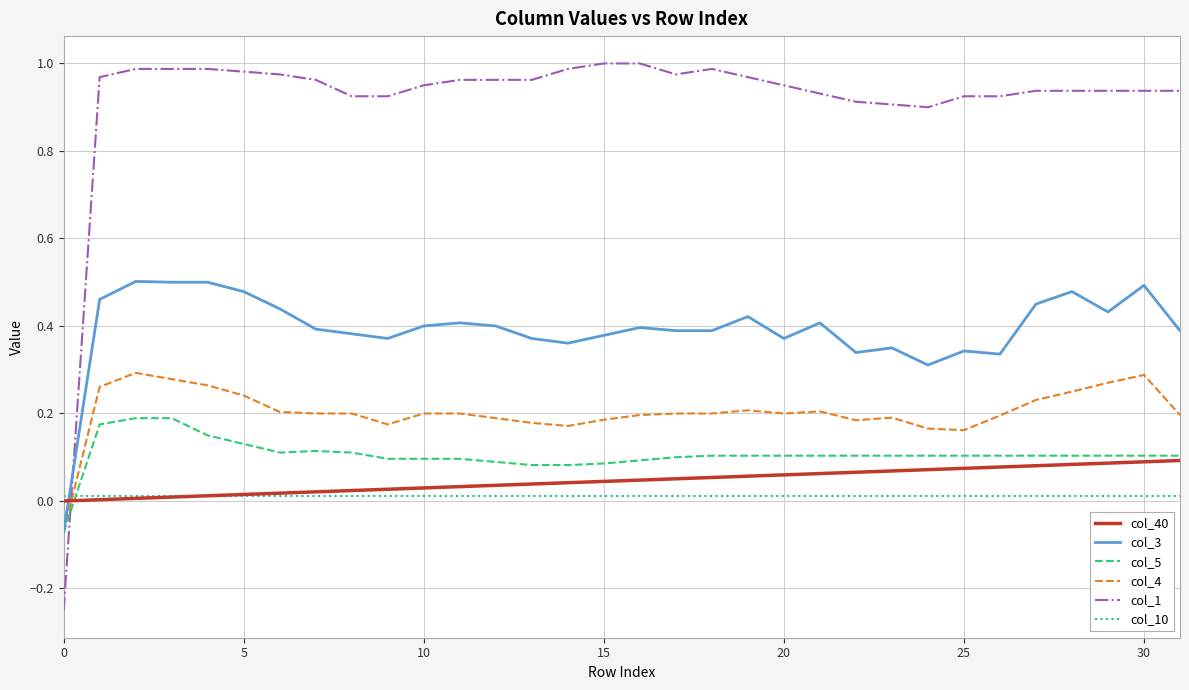

List the series in order of their peak value, highest first.

col_1, col_3, col_4, col_5, col_40, col_10